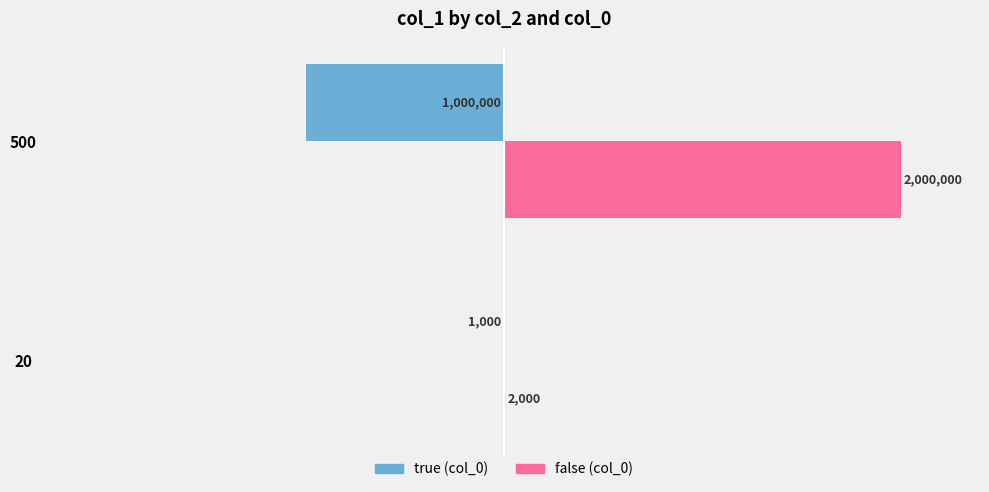

True or false: false has a value of 3067 at 20.

False